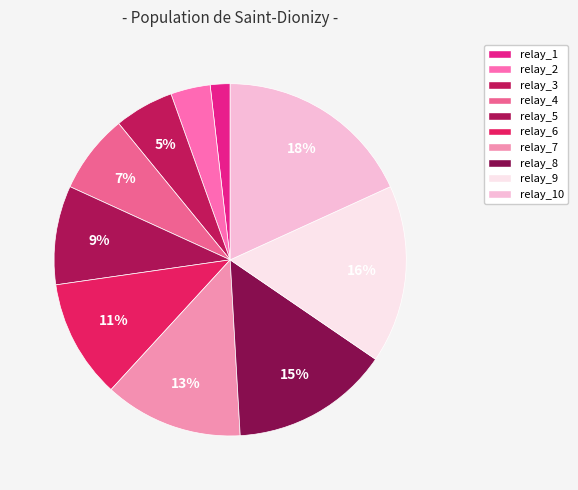

How many segments does this pie chart have?

10